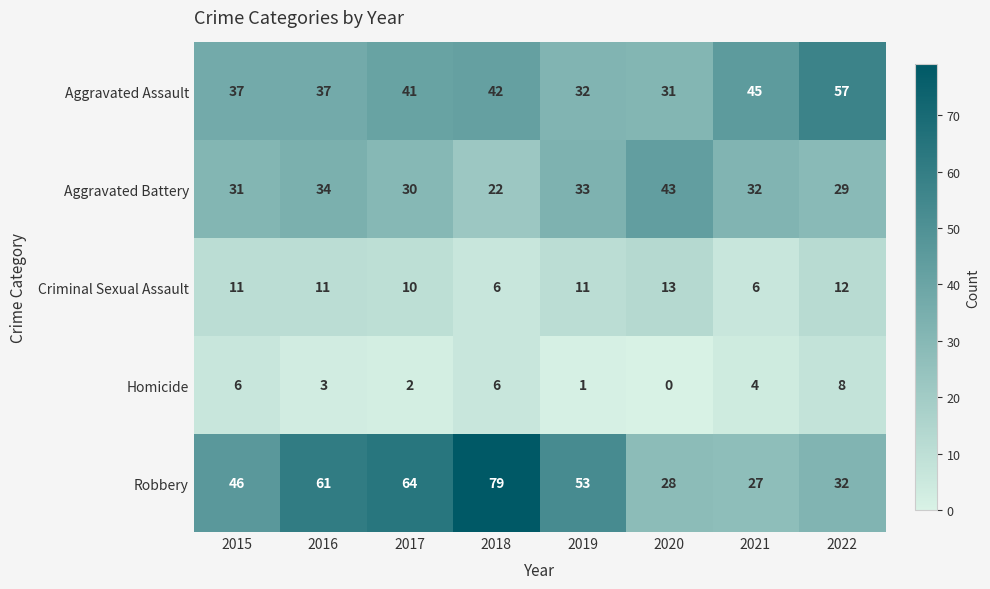

Which series has the largest total across all categories?

Robbery